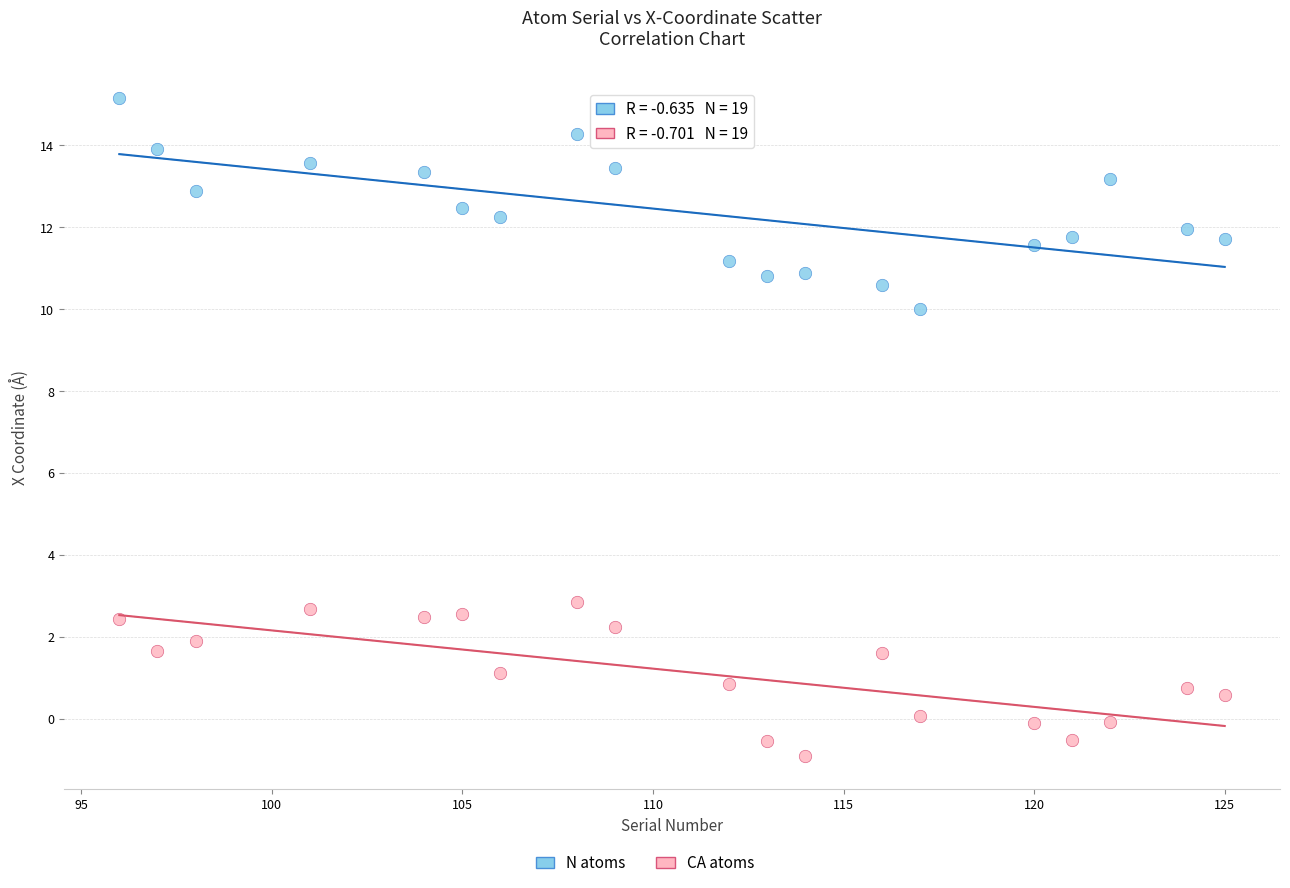

Across all data points, what is the range of X values (max minus min)?

29.0